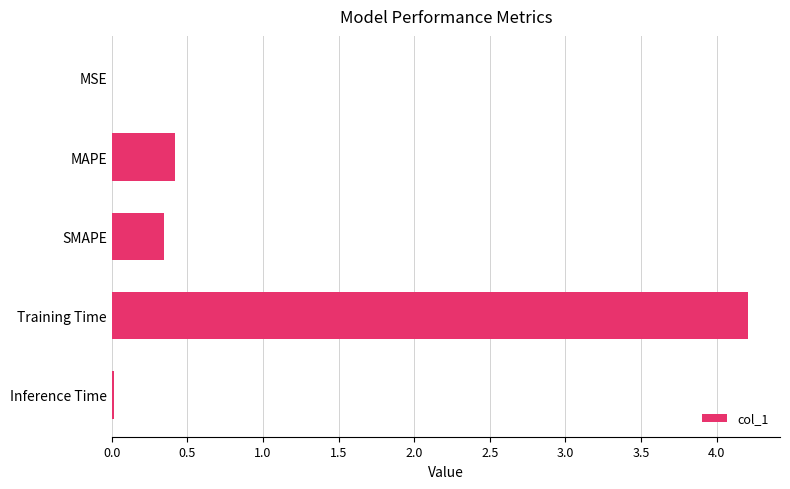

The value at Inference Time is 0.0. True or false?

True